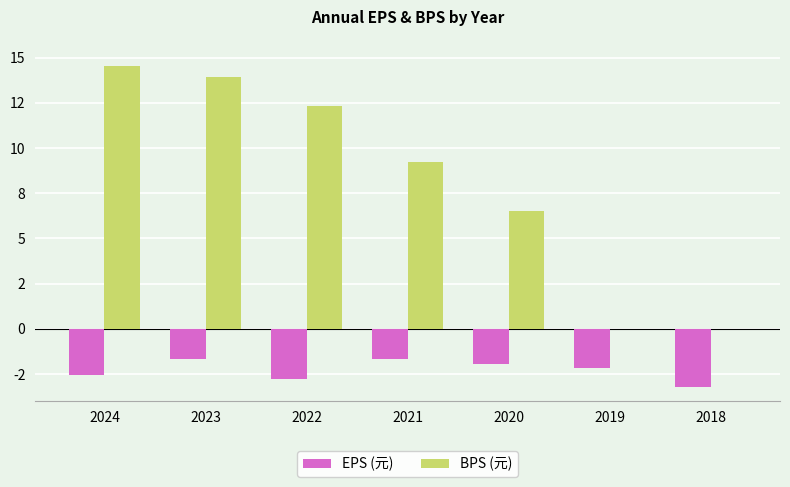

Are the bars horizontal?

No